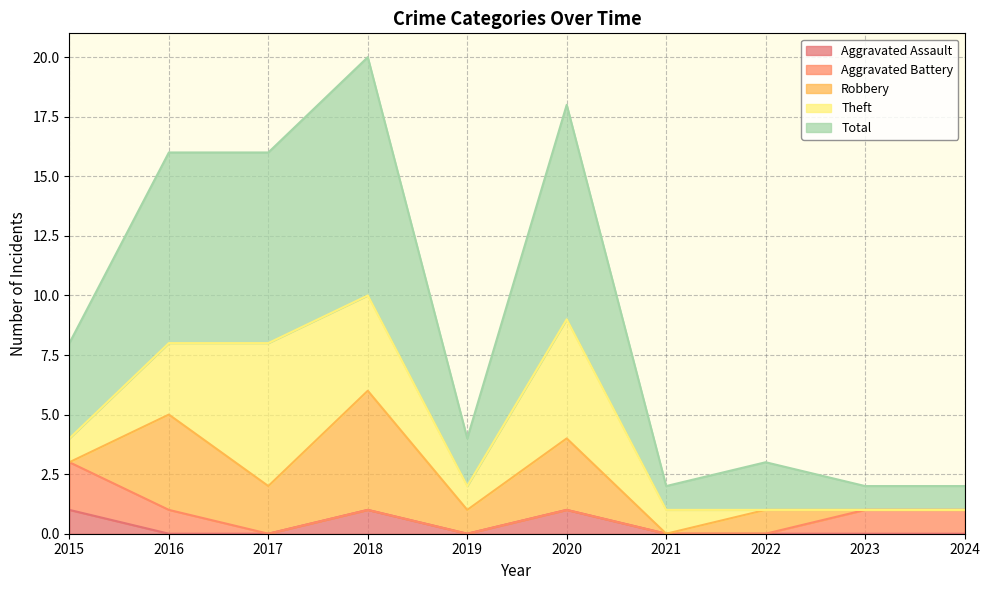

Reading right to left, what are all the values shown in this chart?

Aggravated Assault: 0	0	0	0	1	0	1	0	0	1
Aggravated Battery: 1	1	0	0	0	0	0	0	1	2
Robbery: 0	0	1	0	3	1	5	2	4	0
Theft: 0	0	0	1	5	1	4	6	3	1
Total: 1	1	2	1	9	2	10	8	8	4